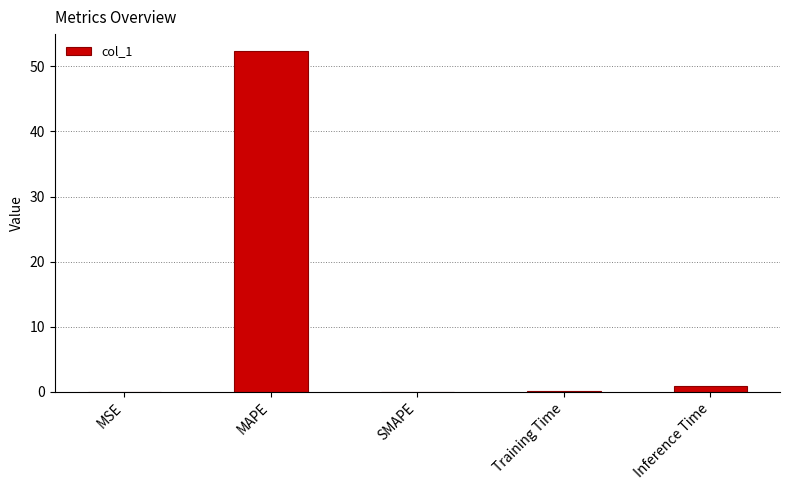

What is the sum of all values?

53.4